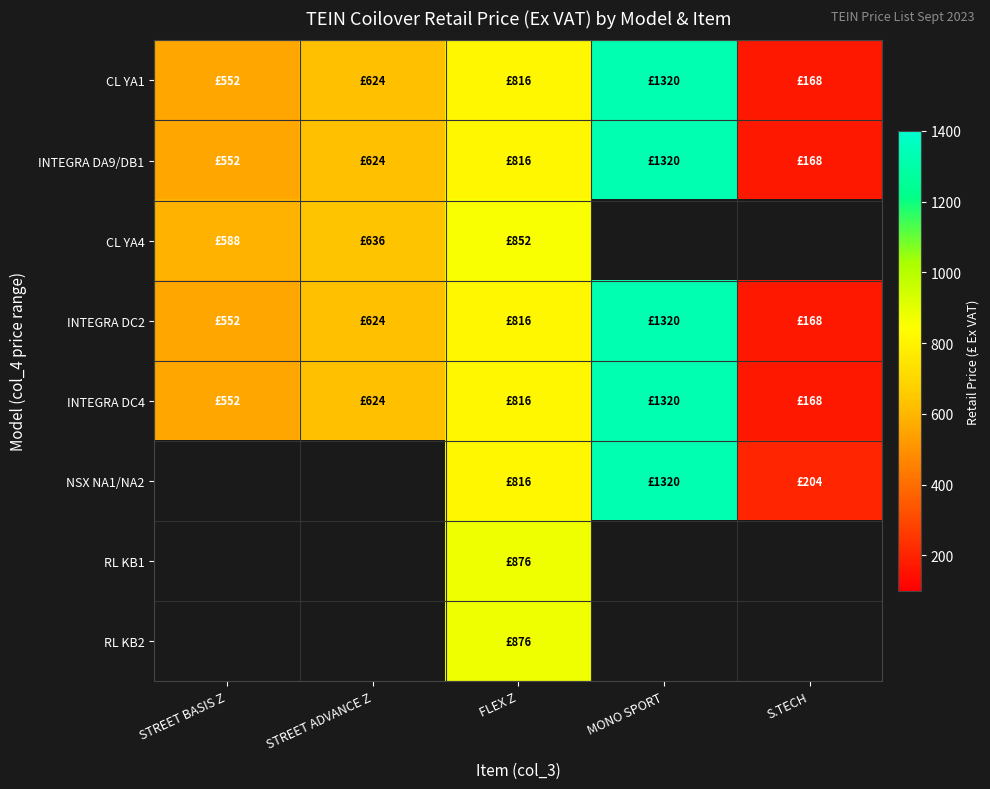

How many values in the INTEGRA DC2 series exceed 624?

2